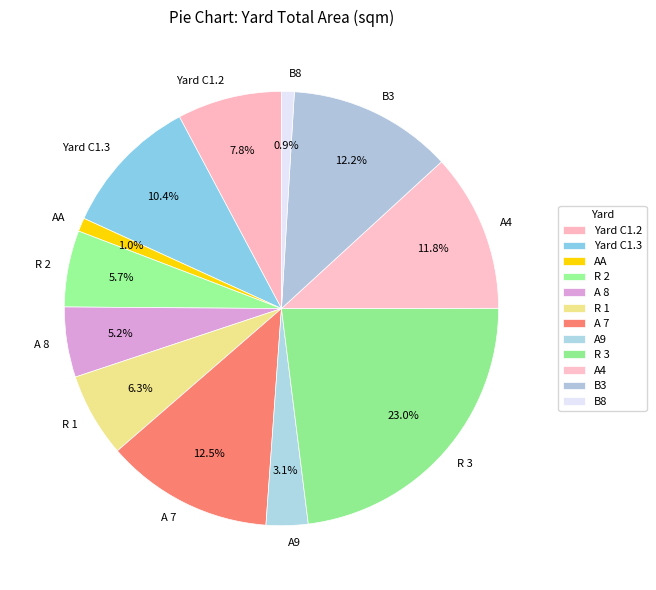

What percentage is NOT represented by Yard C1.3?

89.6%